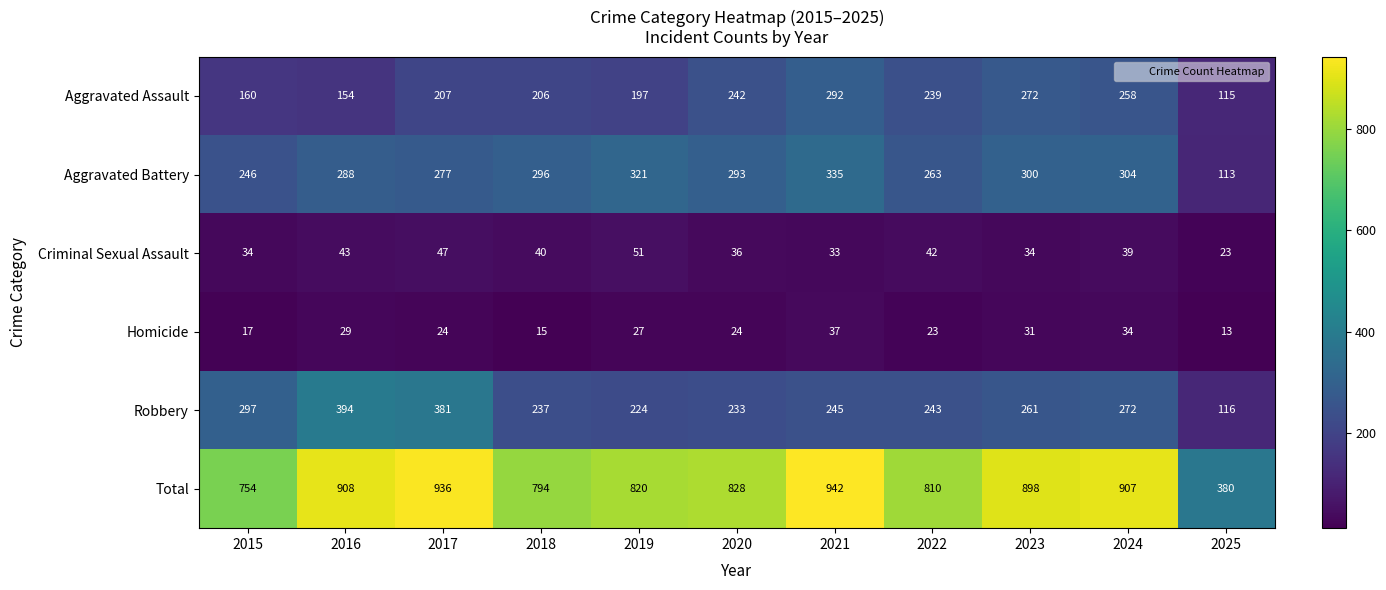

Which series changed the most between 2019 and 2024?

Total